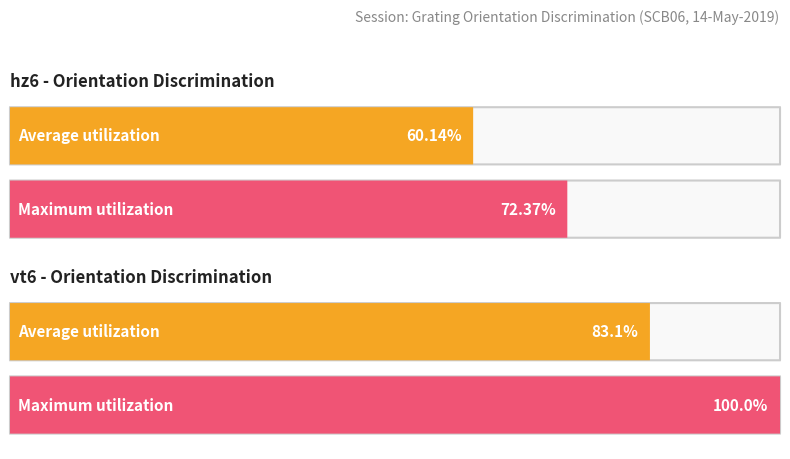

Is it true that vt6_060 equals 83 at hz6_100?

True